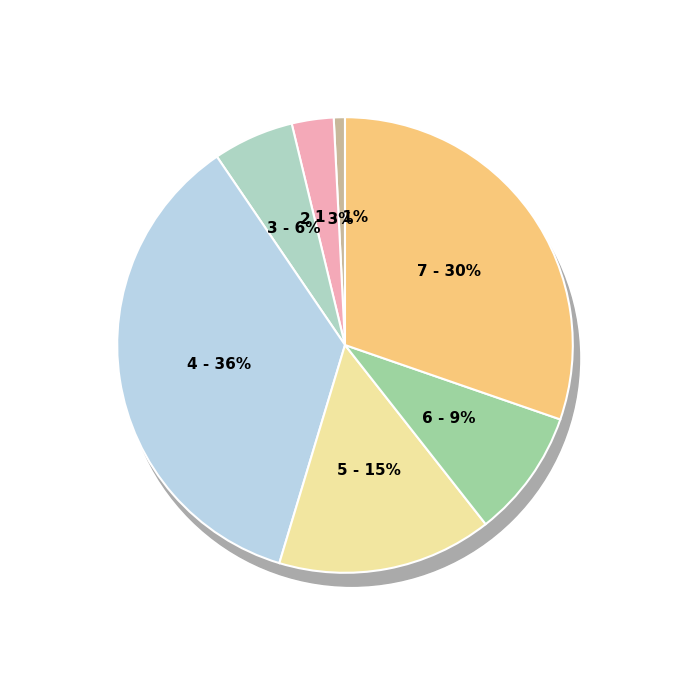

To the nearest percent, what is the combined percentage of PRIMARY CARE and DERMATOLOGY?

12%